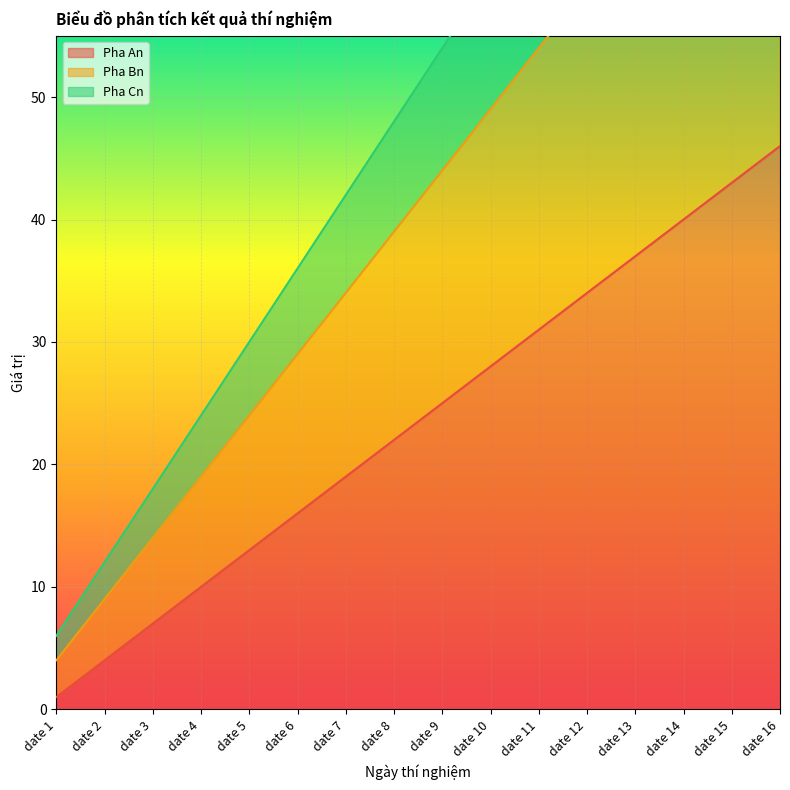

How many values in the Pha An series exceed 25?

7